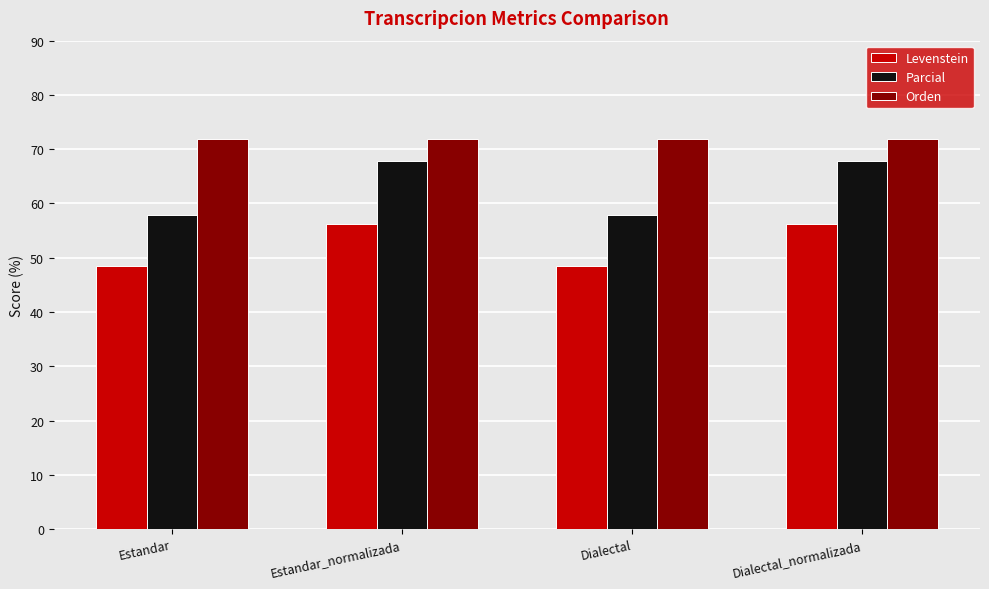

What is the minimum value for Orden?

72.0